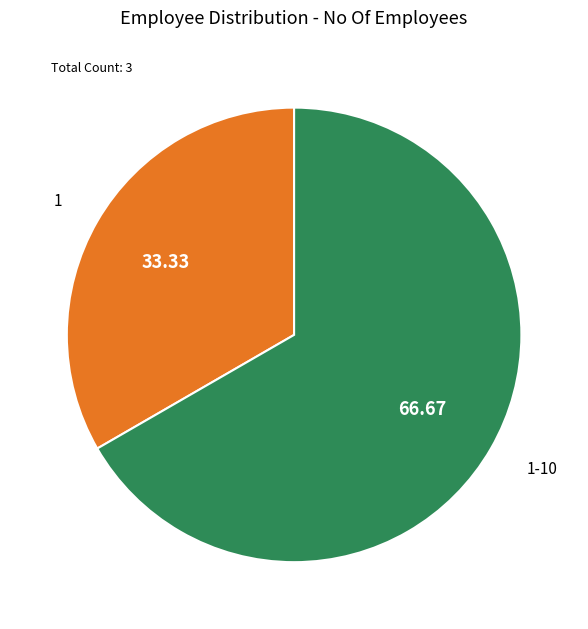

What is the largest slice in the pie chart?

1-10